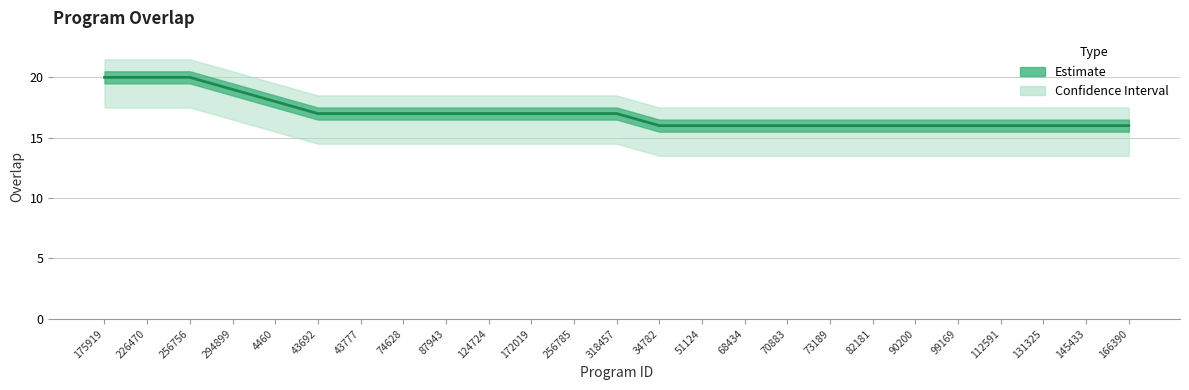

How many values exceed 17?

5